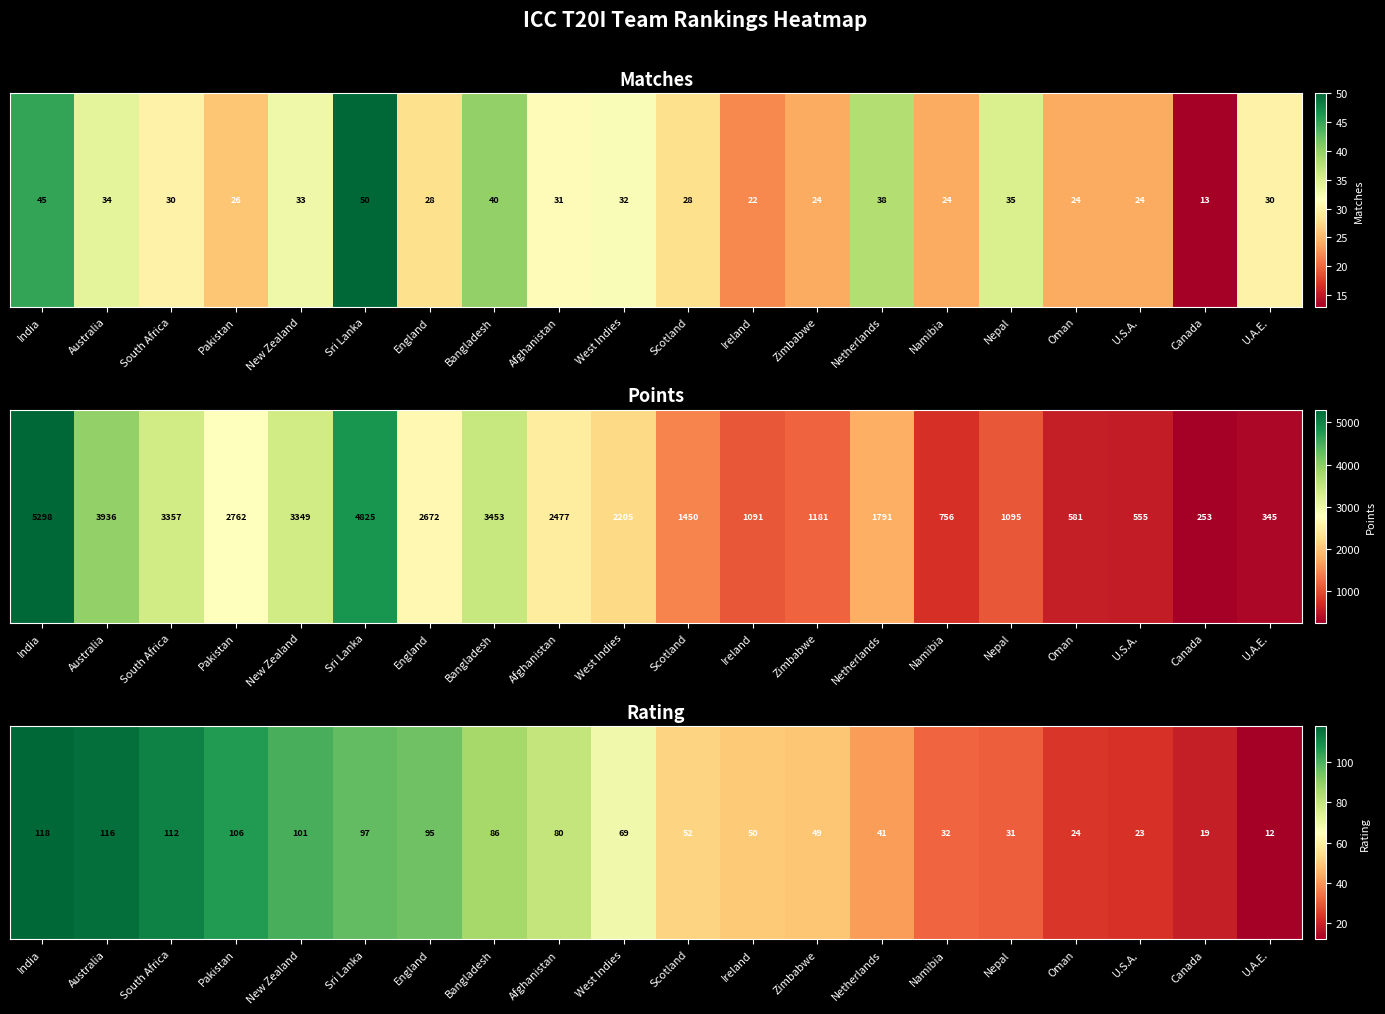

The chart shows a value of 87 at Ireland. True or false?

False